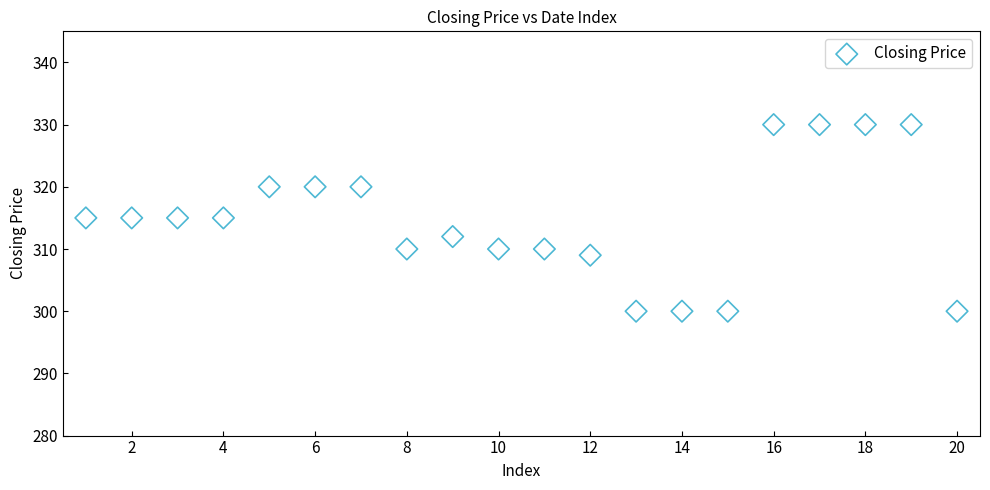

What is the range of X values (max minus min)?

19